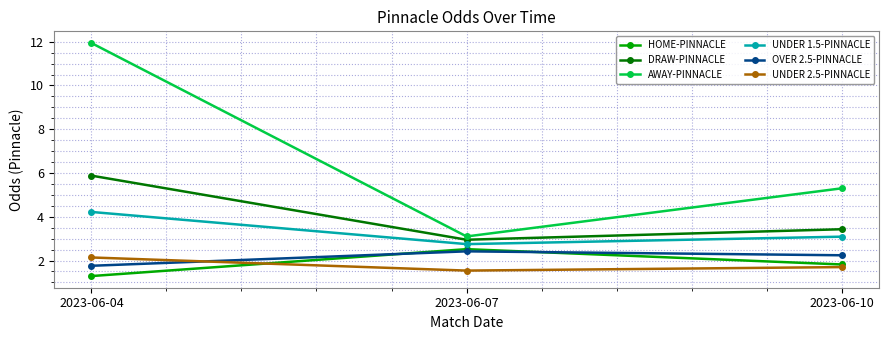

The value of DRAW-PINNACLE at 2023-06-04 is 5.9. True or false?

True